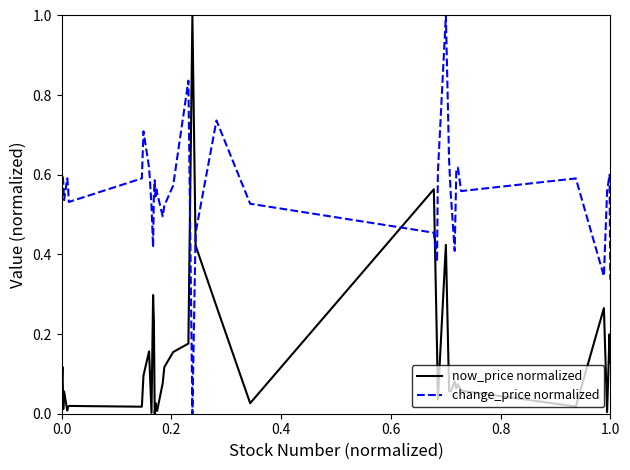

List the series in order of their overall mean, highest first.

change_price normalized, now_price normalized